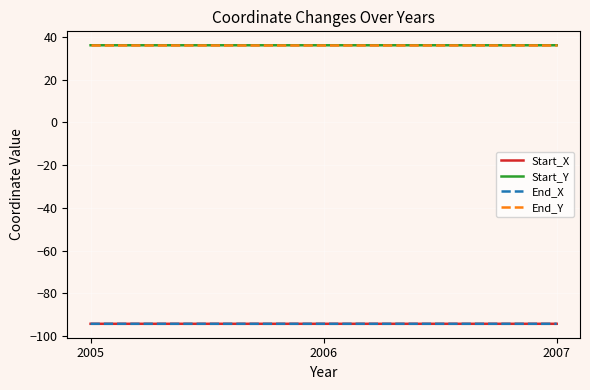

What is the maximum value shown in the chart?

36.1